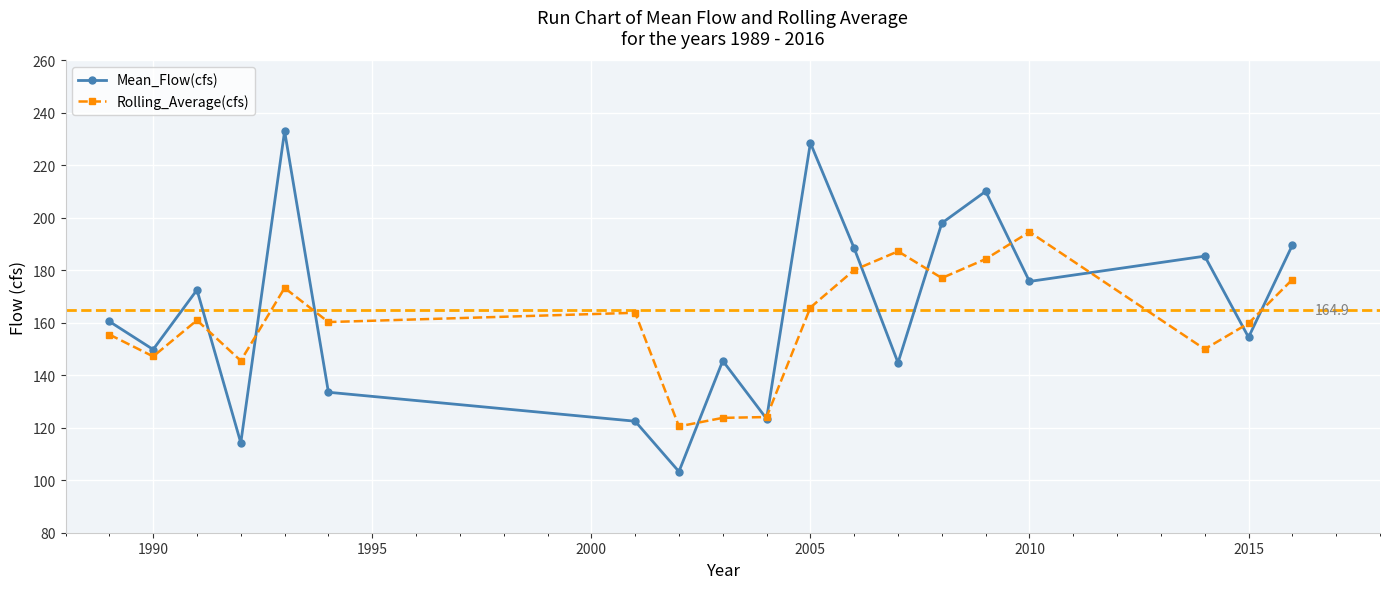

How many interior local valleys does the Mean_Flow(cfs) series have?

7